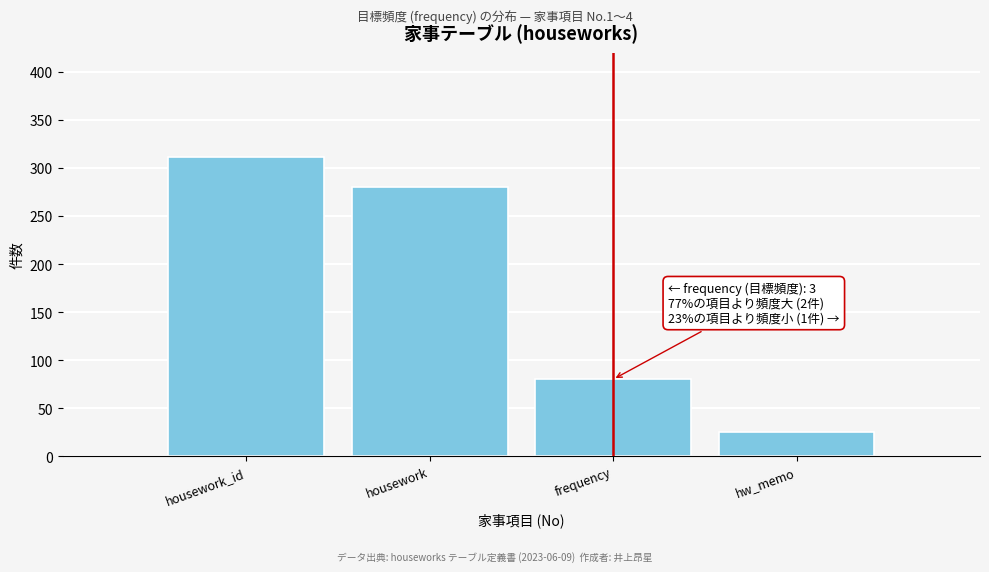

Reading left to right, what are all the values shown in this chart?

311	280	80	25